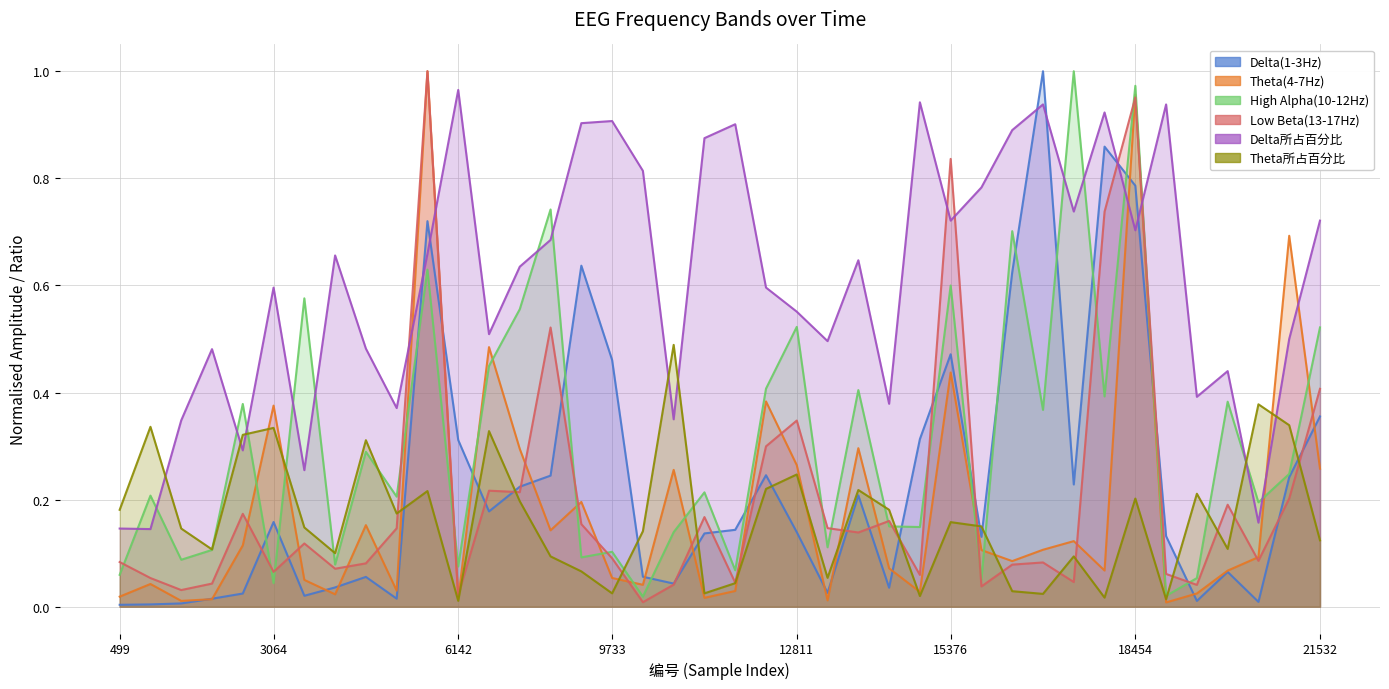

The value of Delta所占百分比 at 4603 is 0.5. True or false?

True